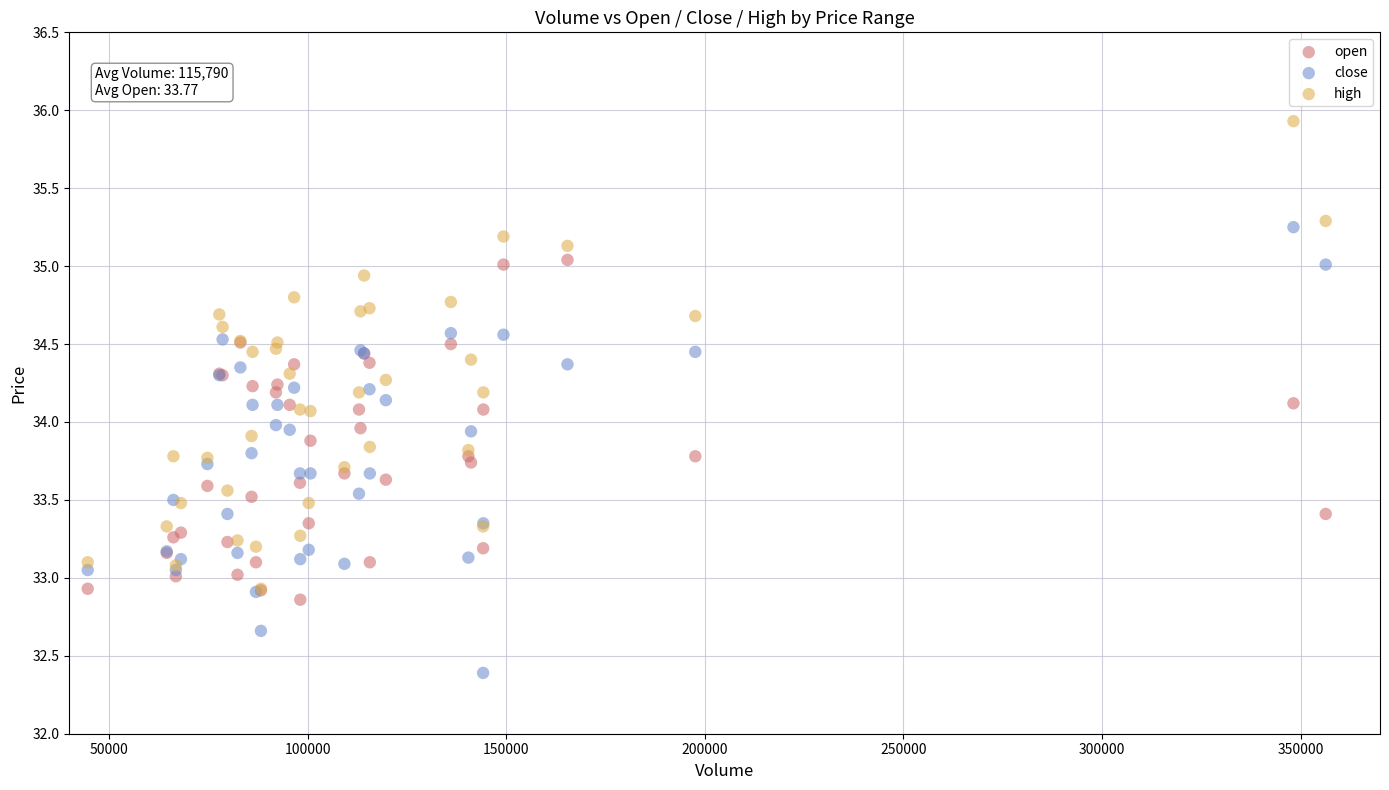

What are all the series names shown in the legend?

open, close, high